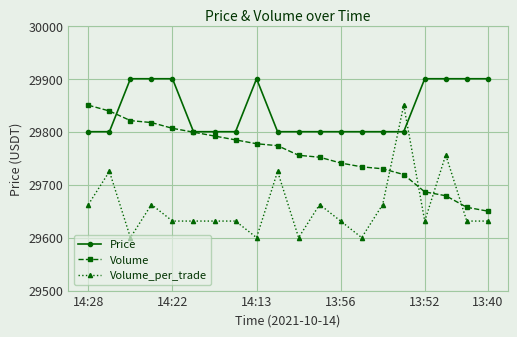

True or false: Volume_per_trade has more than 0 points higher than both neighbors.

True